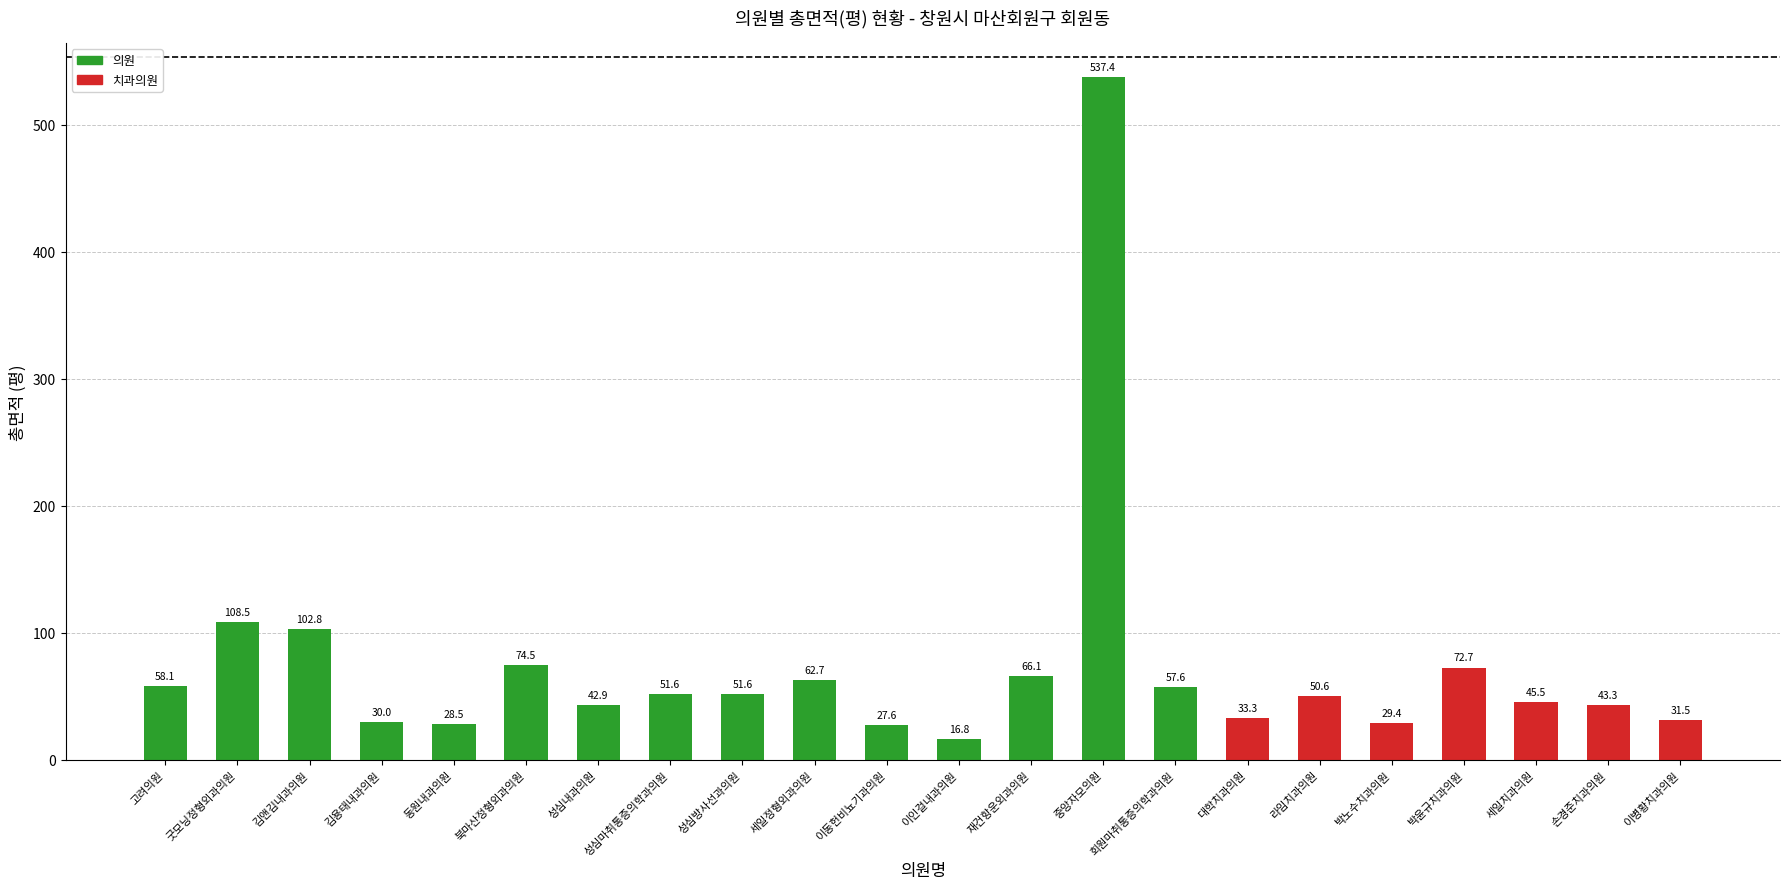

Is it true that the value at 북마산정형외과의원 is 120.5?

False